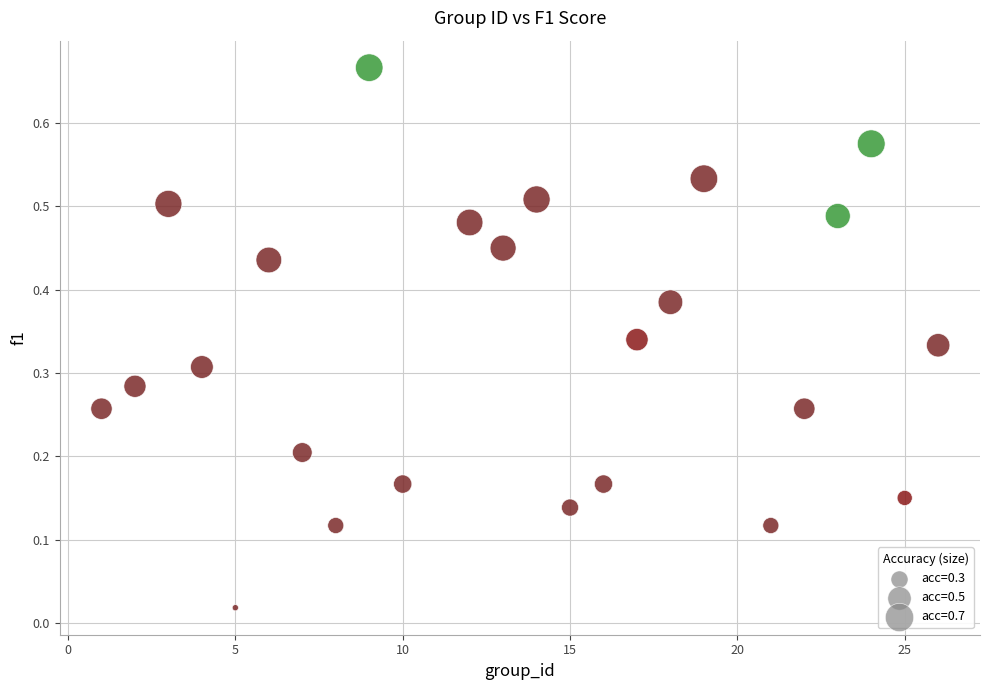

What is the range of X values (max minus min)?

25.0